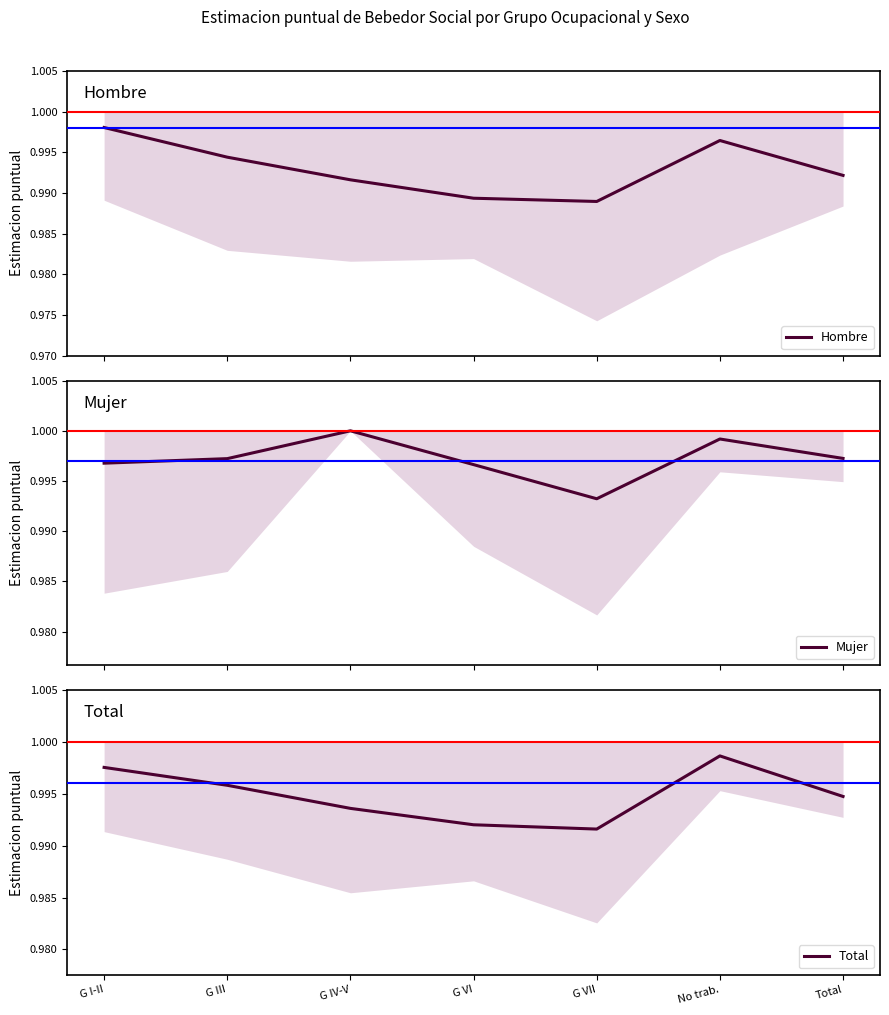

Reading right to left, transcribe all the data shown in this chart.

Hombre: Total=1.0	No trab.=1.0	G VII=1.0	G VI=1.0	G IV-V=1.0	G III=1.0	G I-II=1.0
Mujer: Total=1.0	No trab.=1.0	G VII=1.0	G VI=1.0	G IV-V=1.0	G III=1.0	G I-II=1.0
Total: Total=1.0	No trab.=1.0	G VII=1.0	G VI=1.0	G IV-V=1.0	G III=1.0	G I-II=1.0